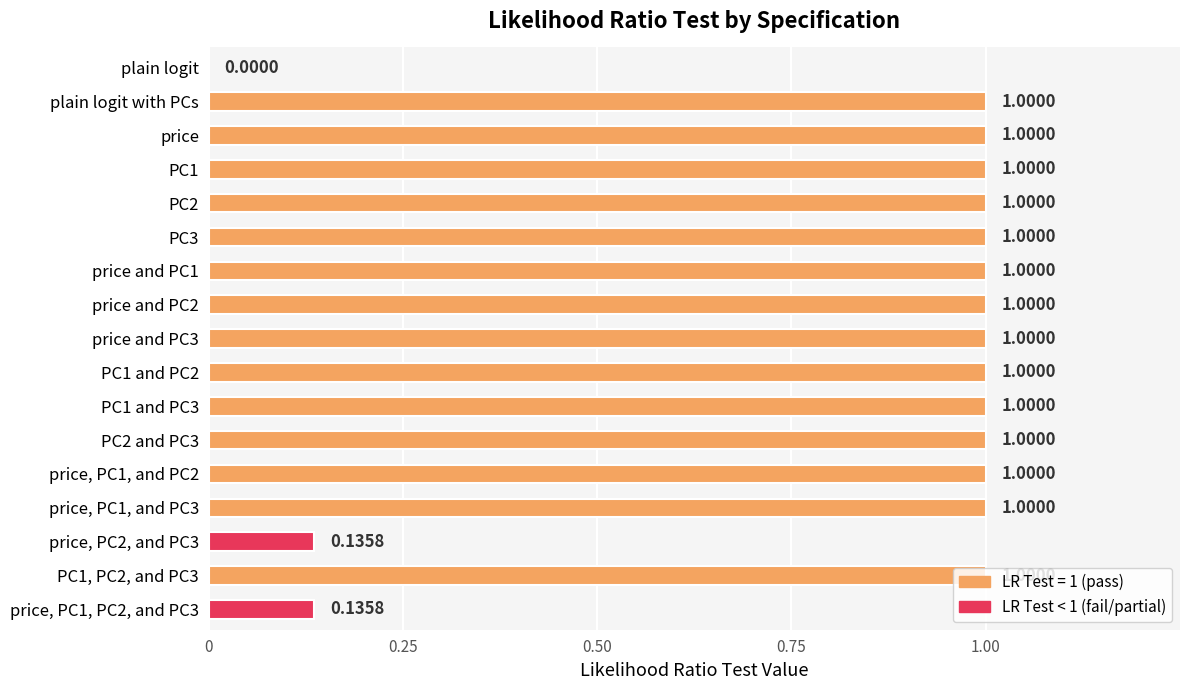

Count the number of categories in the chart.

17